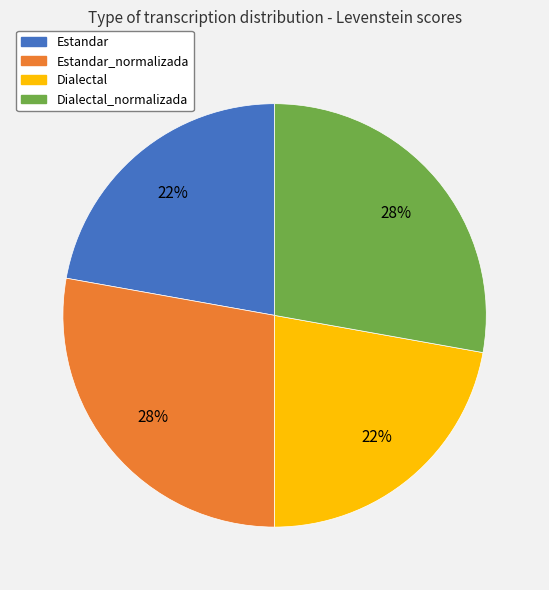

How many slices are in this pie chart?

4